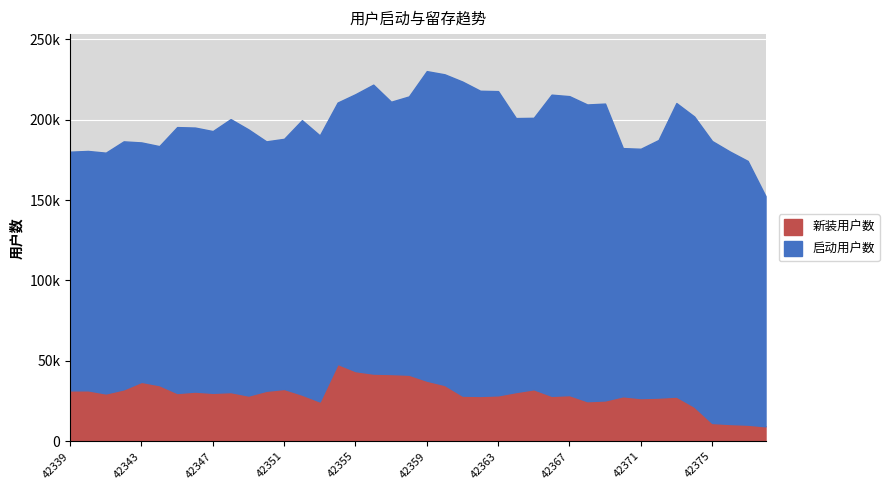

The value of Day1留存 at 42370 is 2158. True or false?

False